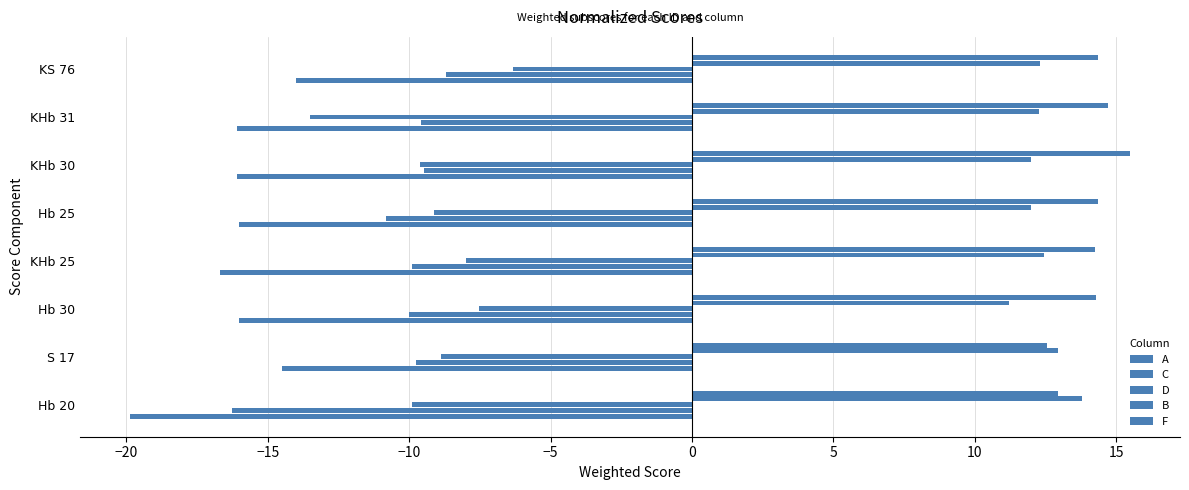

Count the number of data series in this chart.

5